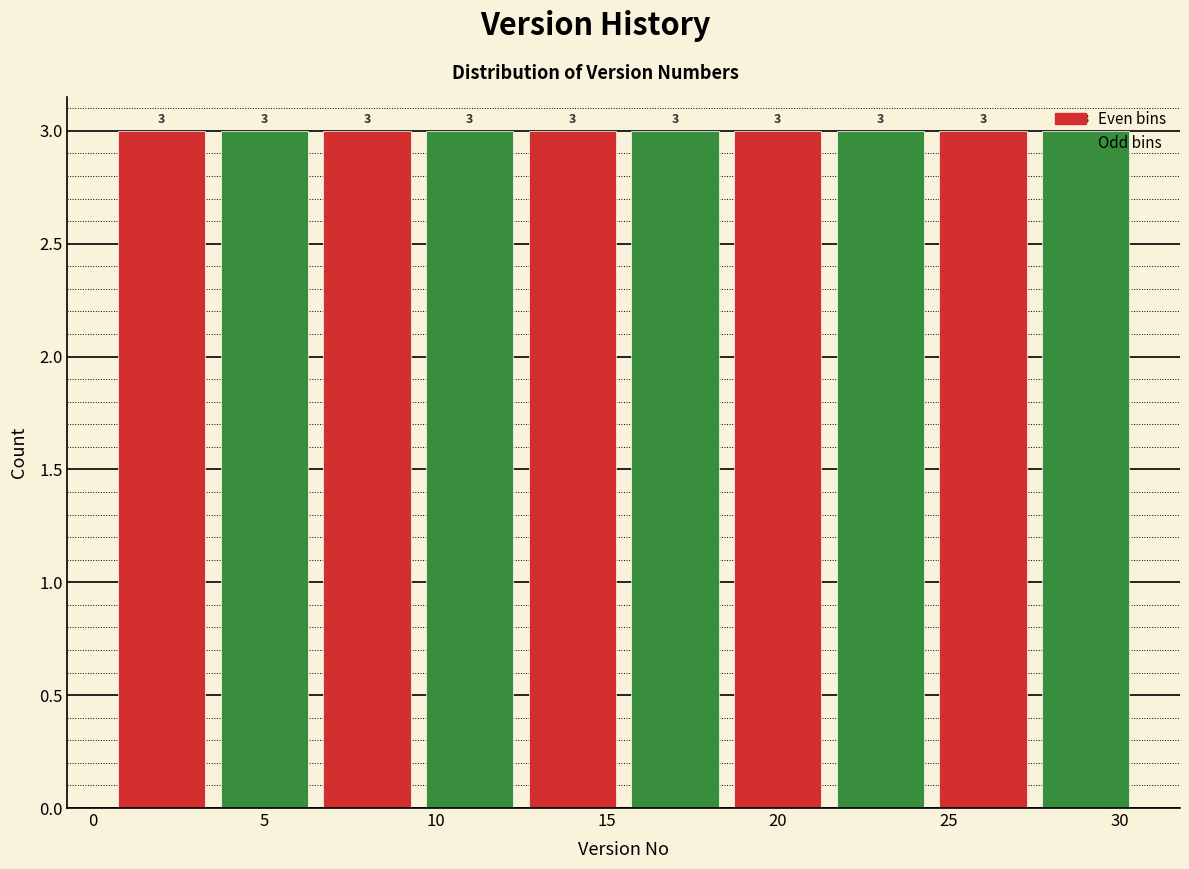

Reading left to right, transcribe this chart: for each bar, give the range it covers on the x-axis and its height.

0.5 to 3.5: 3
3.5 to 6.5: 3
6.5 to 9.5: 3
9.5 to 12.5: 3
12.5 to 15.5: 3
15.5 to 18.5: 3
18.5 to 21.5: 3
21.5 to 24.5: 3
24.5 to 27.5: 3
27.5 to 30.5: 3